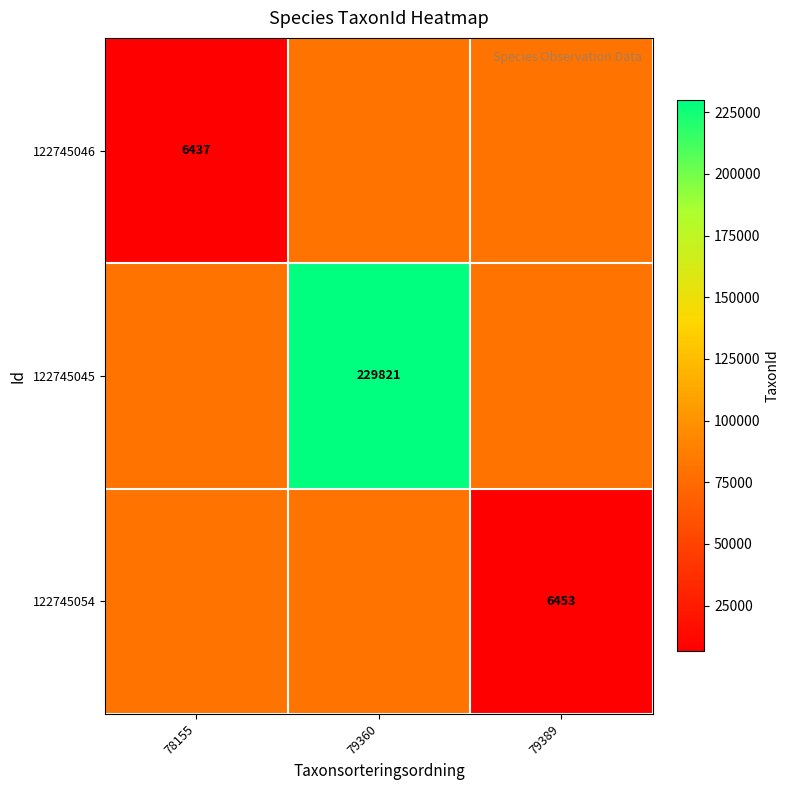

True or false: 122745054 has a value of 6453.0 at 79389.

True